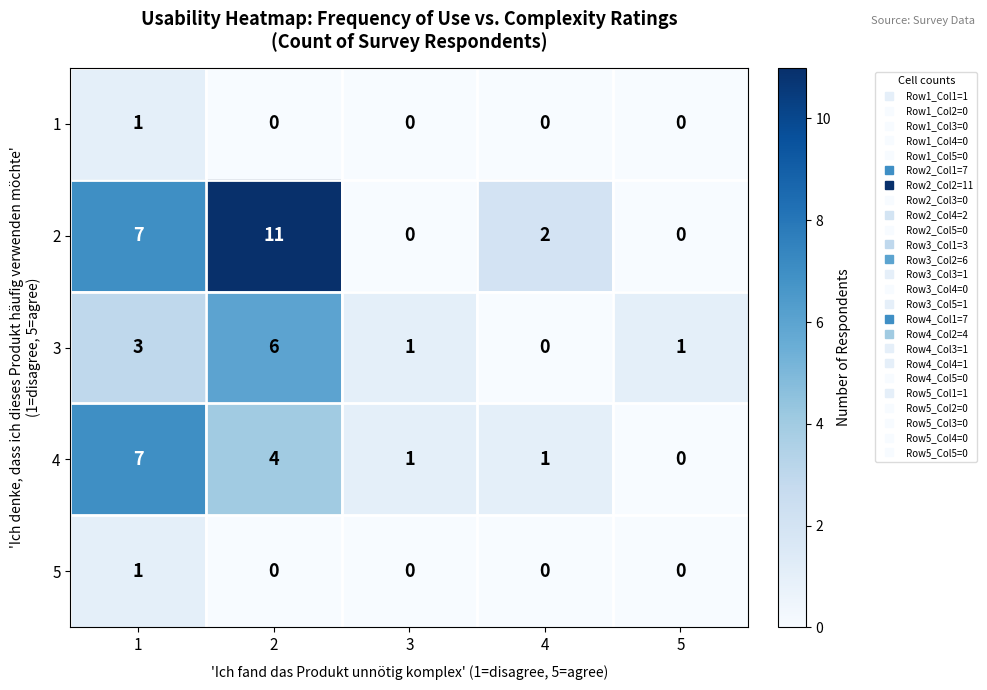

What is the difference between the highest and lowest values at 2?

11